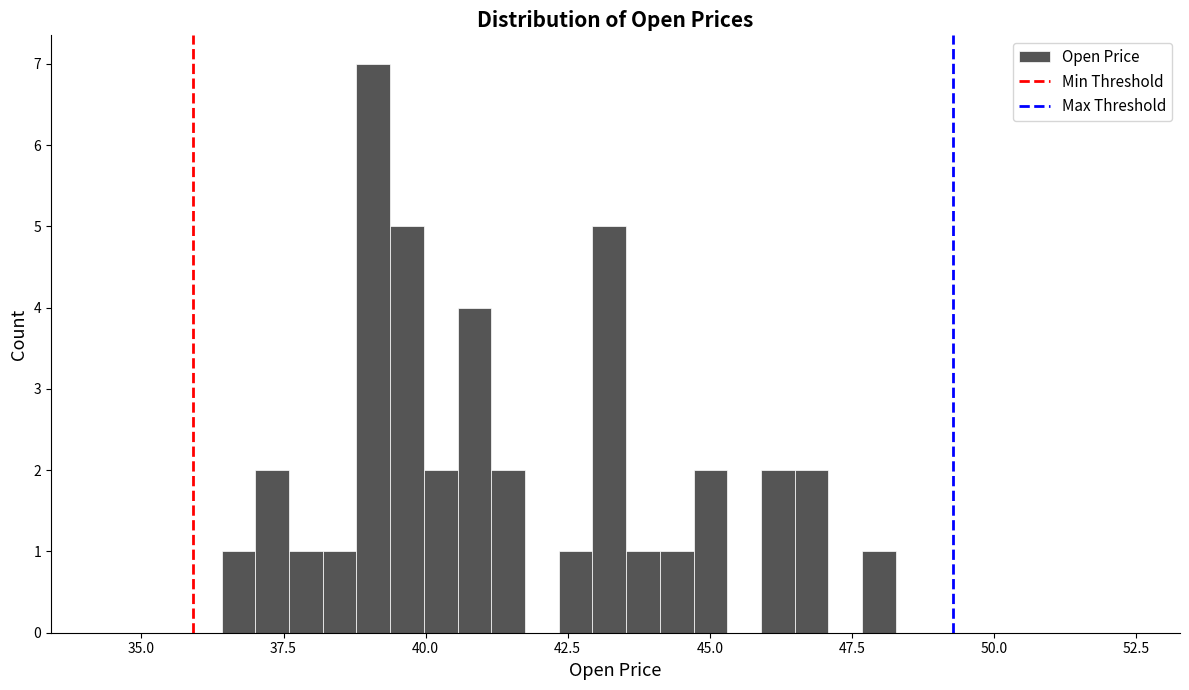

Read against the x-axis, roughly where is the centre of the tallest bar?

39.0